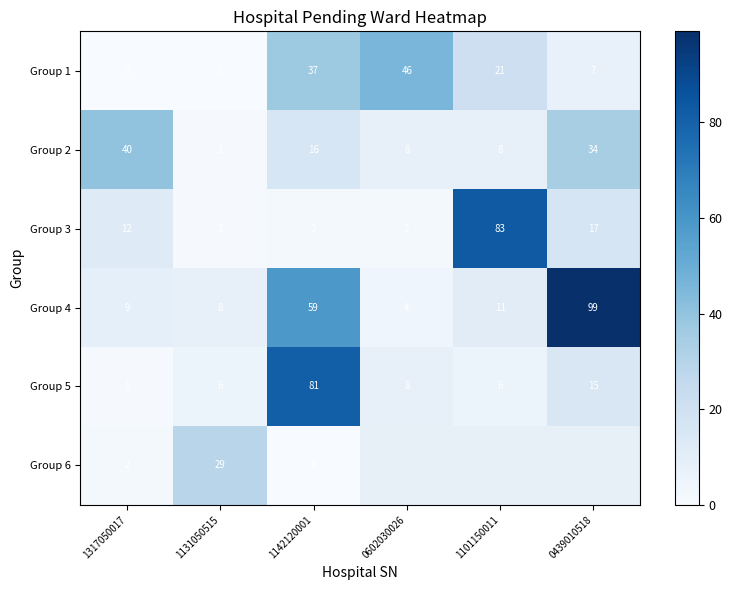

Which label corresponds to the largest value in the chart?

0439010518